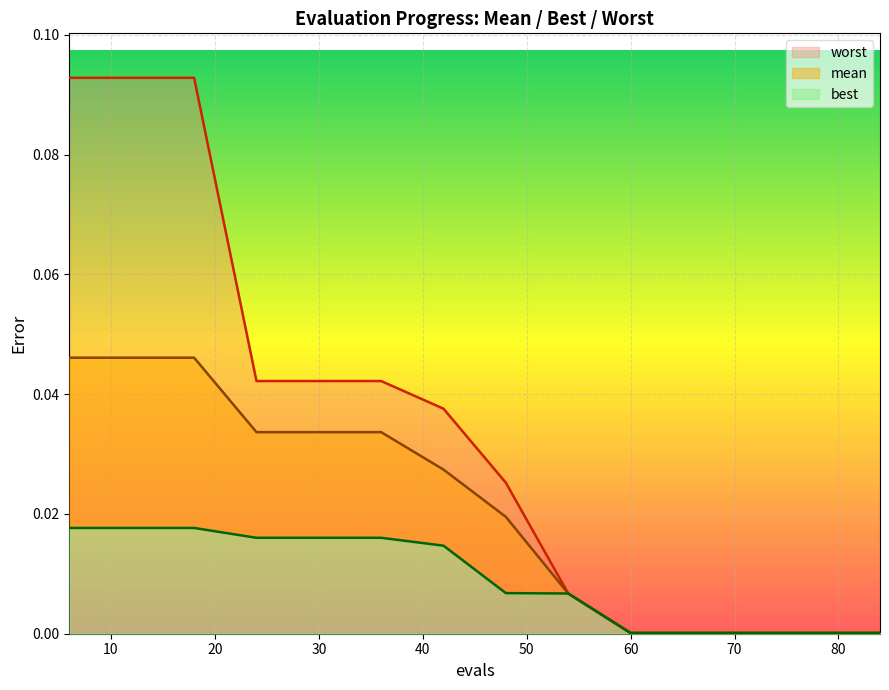

Which series has the largest range (max minus min)?

worst